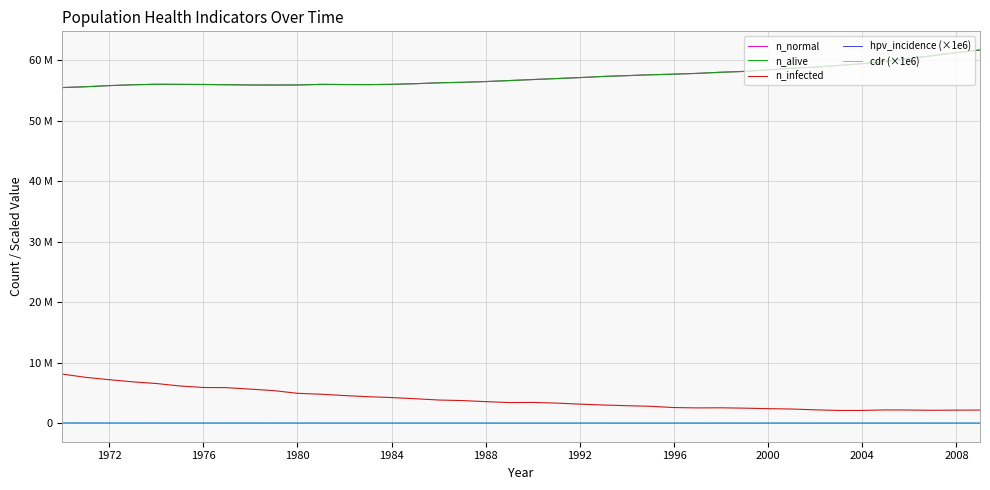

Does the chart display data point markers on the line(s)?

No